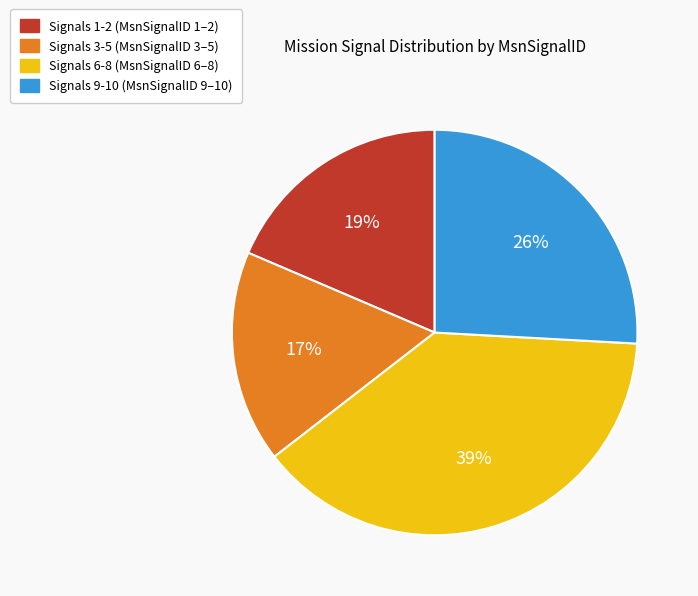

Is there any slice that represents more than half of the pie?

No